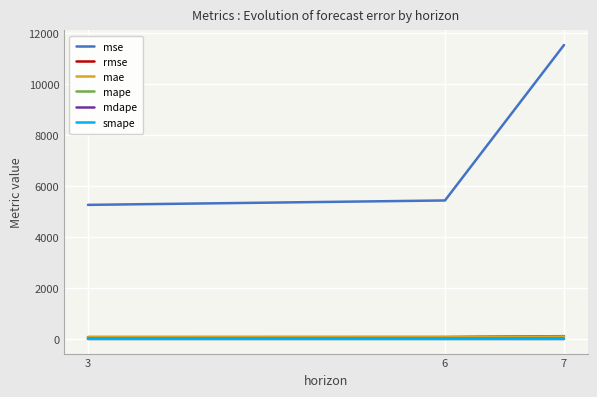

What is the approximate value of mse at 3?

5262.2